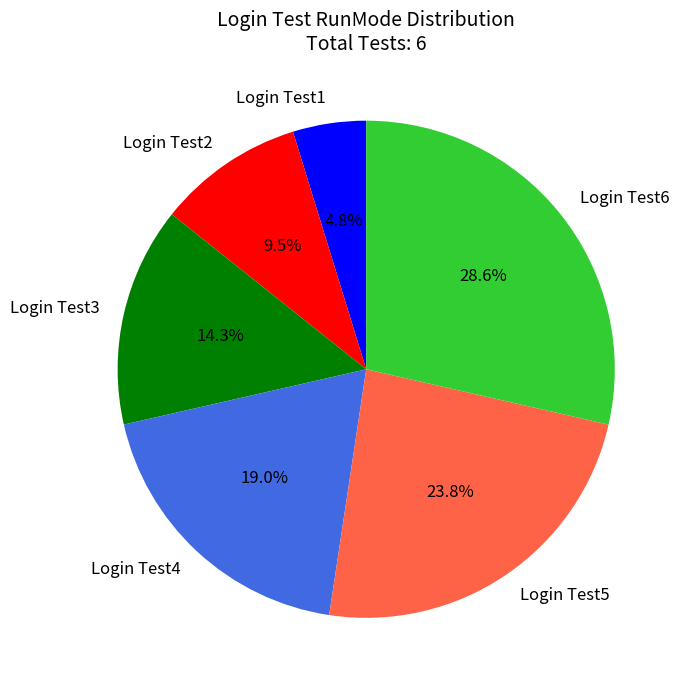

How many segments does this pie chart have?

6